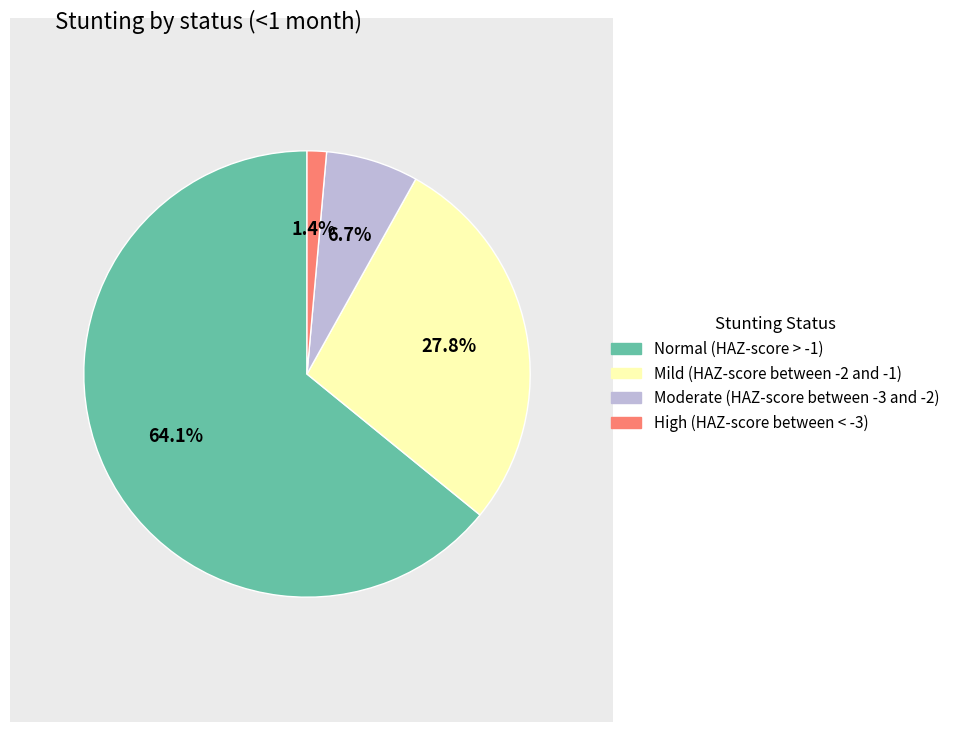

True or false: High (HAZ-score between < -3) accounts for 16% of the total.

False